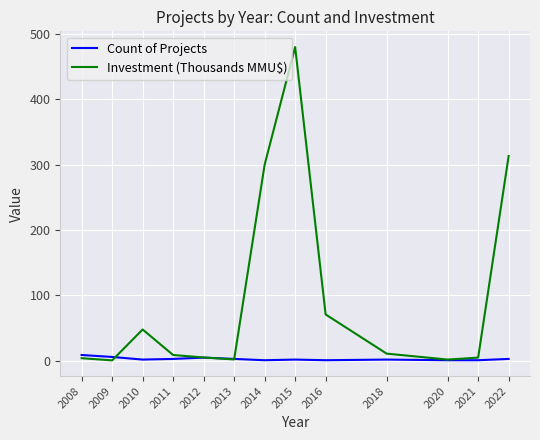

What is the difference between the maximum and minimum values in the Investment (Thousands MMU$) series?

479.3